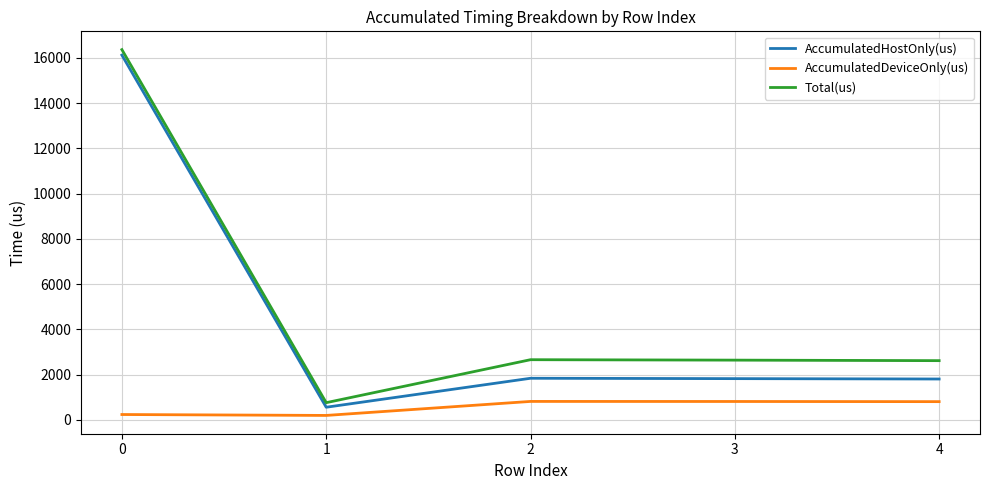

What is the sum of all Total(us) values?

25052.0